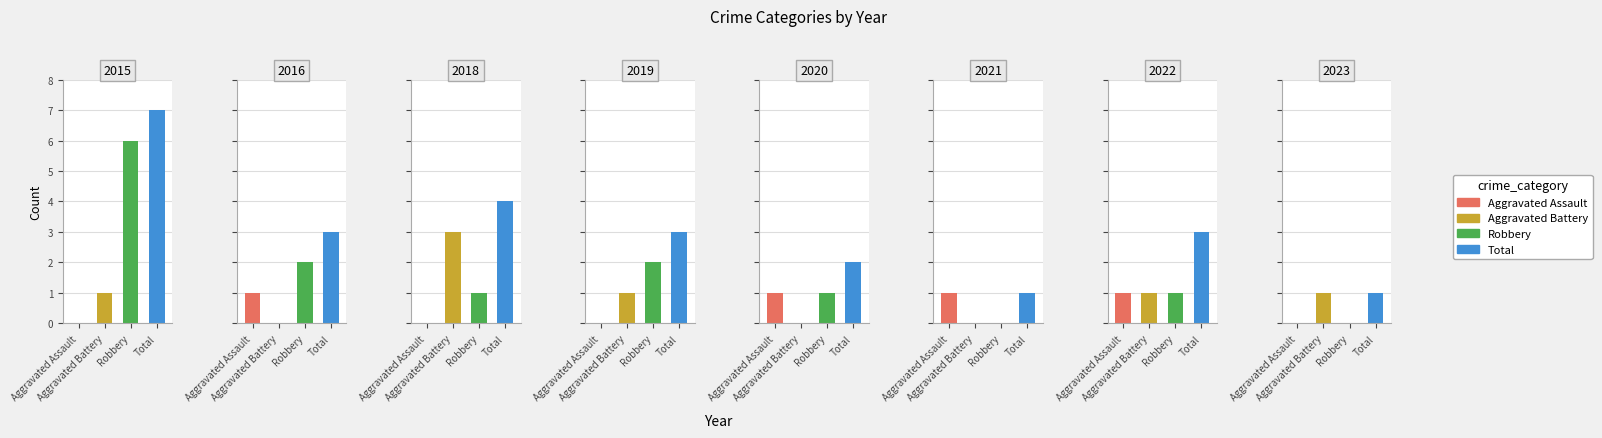

What are all the series names shown in the legend?

Aggravated Assault, Aggravated Battery, Robbery, Total